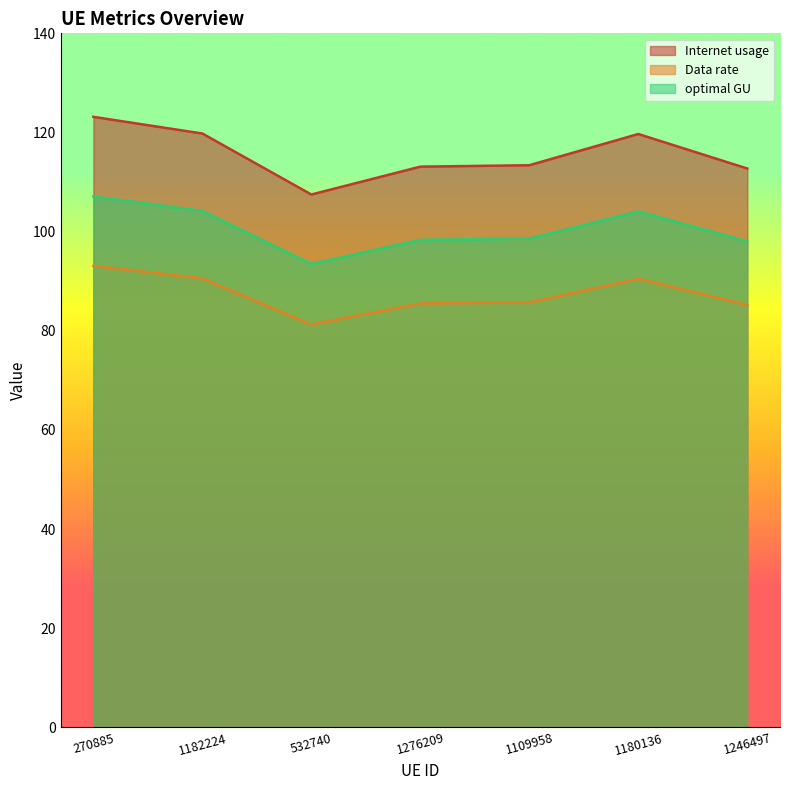

What is the spread (max minus min) of values at 270885?

30.1